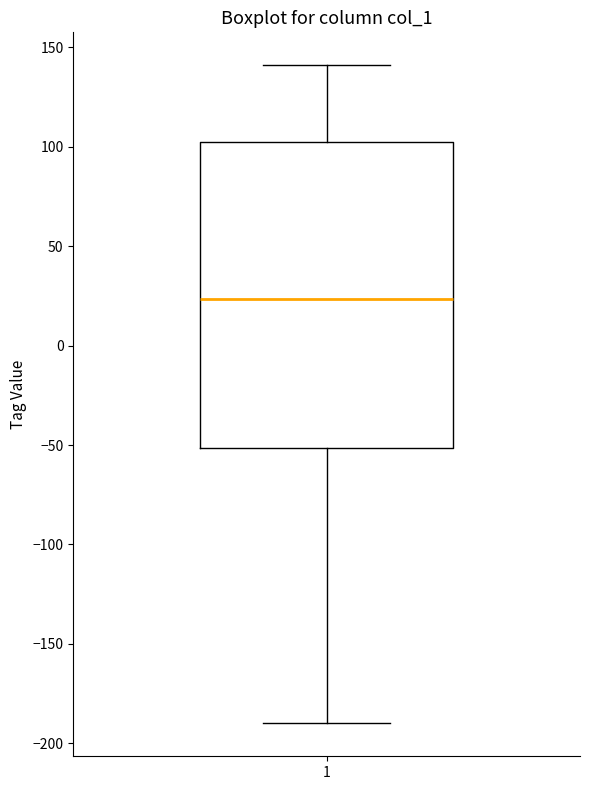

Transcribe this box plot: give where the median line is, the range the box spans, and where the two whiskers end, as read against the y-axis. The values are not printed on the chart, so give them approximately, as read against the axis.

median 25, box -50 to 100, whiskers -190 to 140